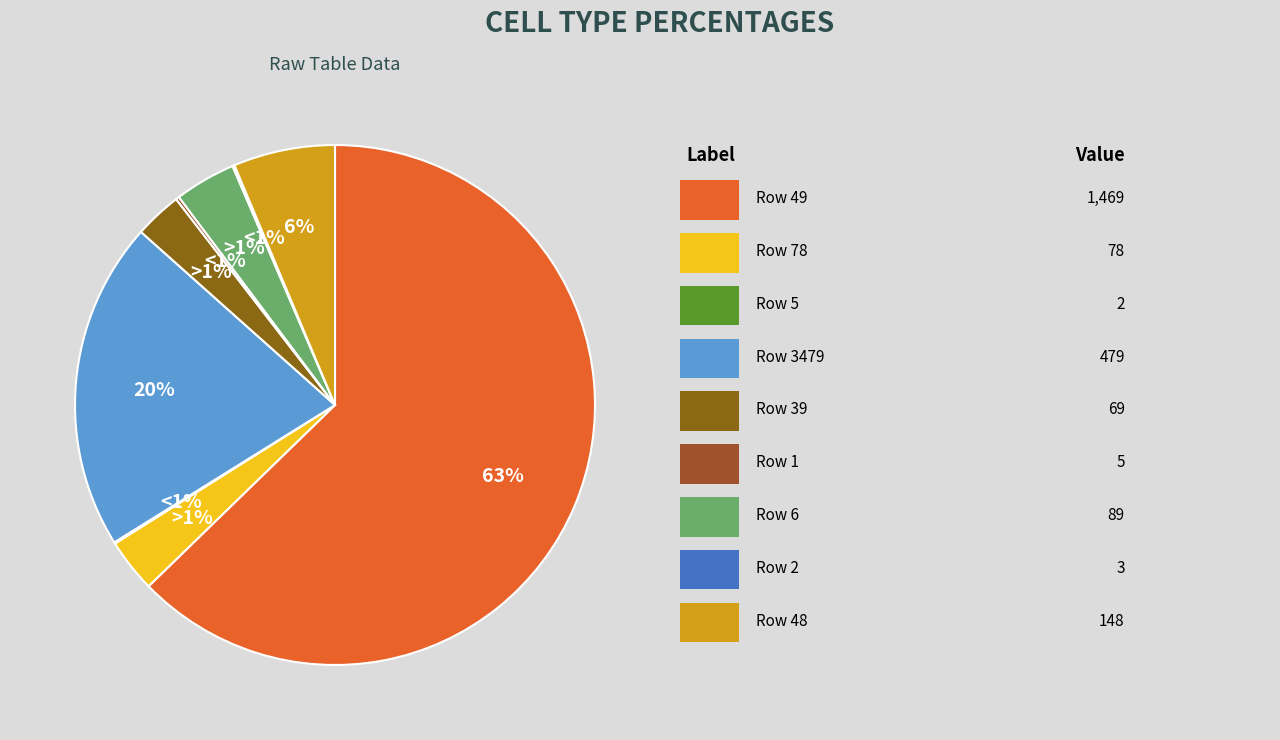

To the nearest percent, what is the difference between the largest and smallest slice percentages?

63%